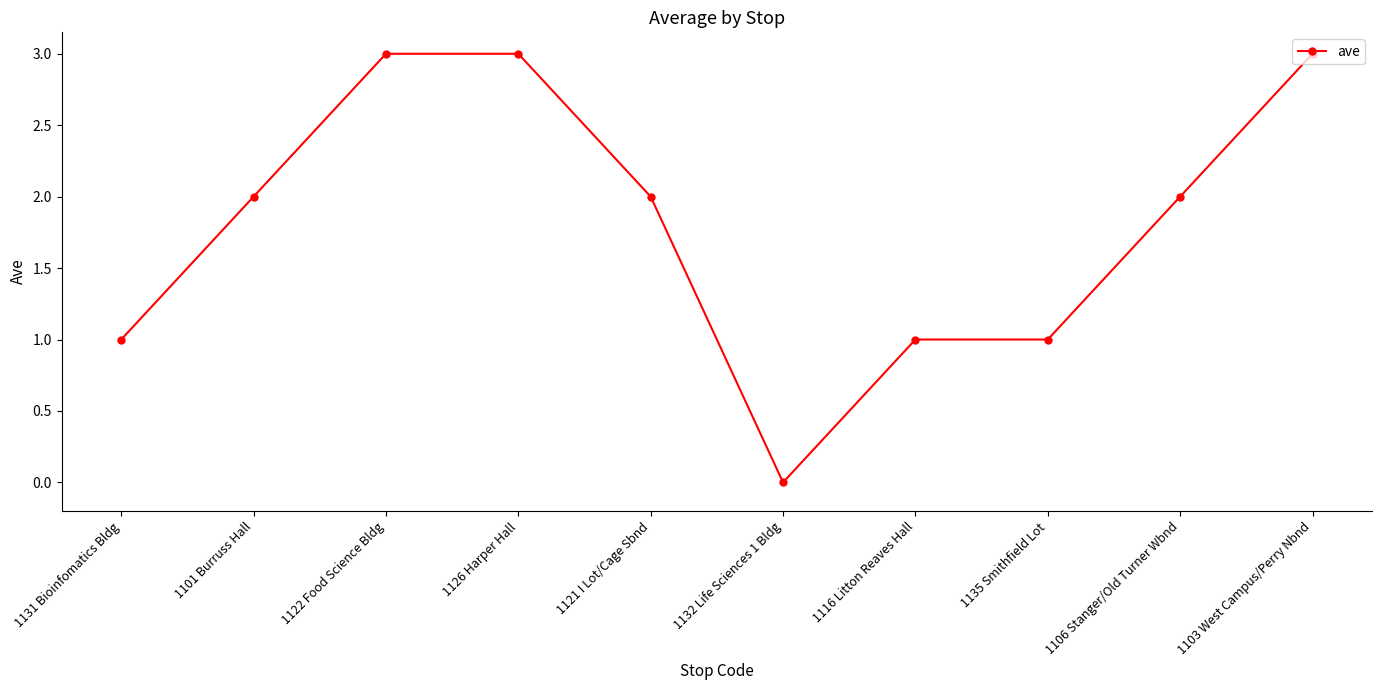

Which has a higher value, 1132 Life Sciences 1 Bldg or 1131 Bioinfomatics Bldg?

1131 Bioinfomatics Bldg